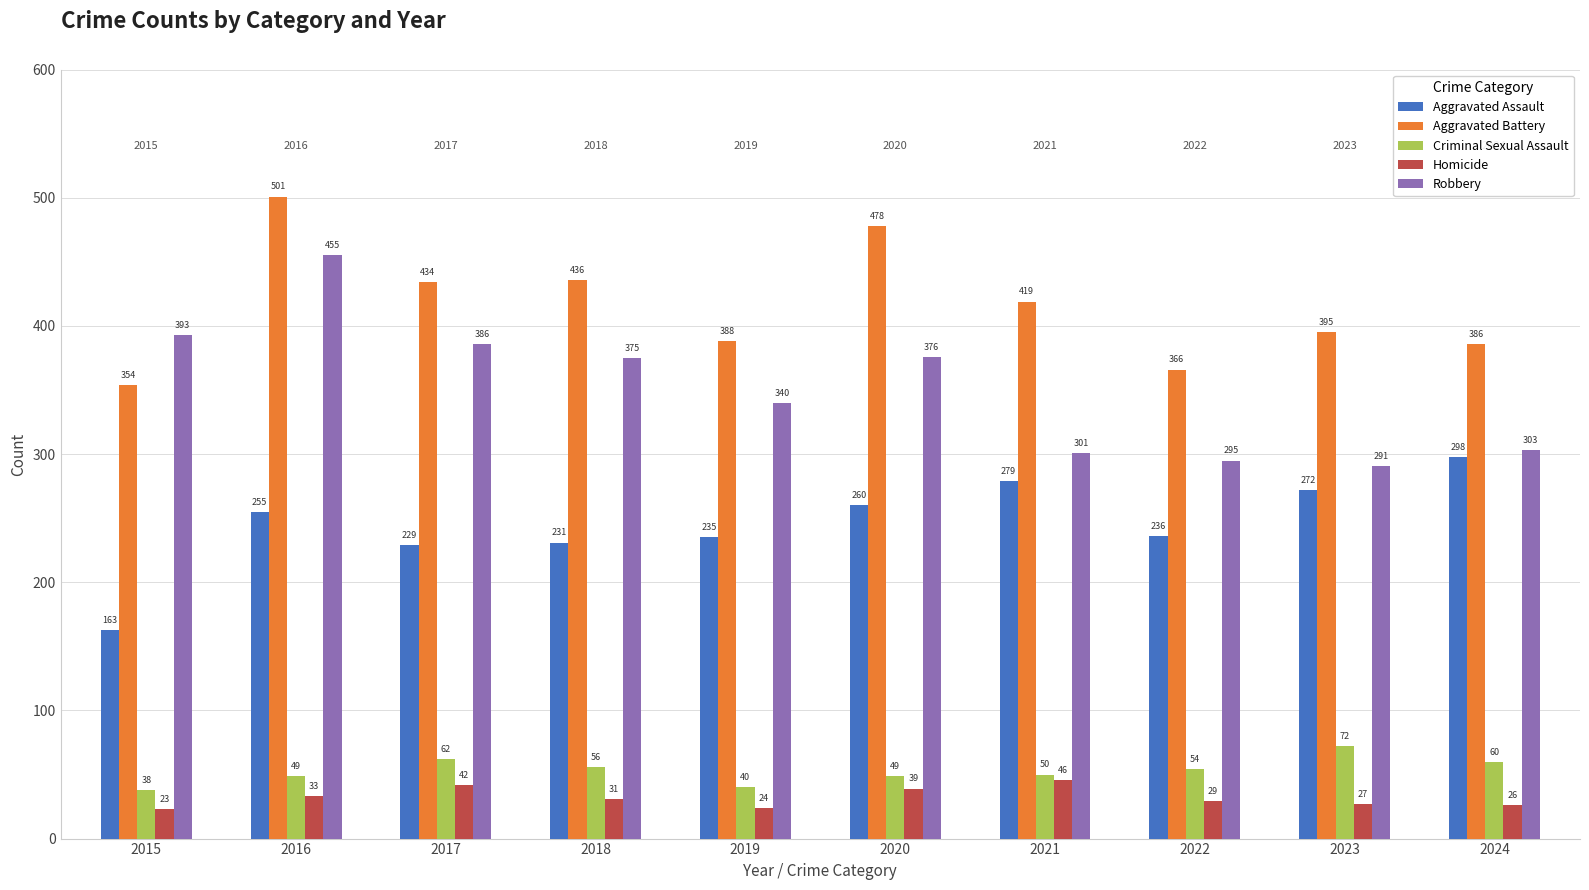

What is the difference between the Aggravated Assault values at 2023 and 2021?

7